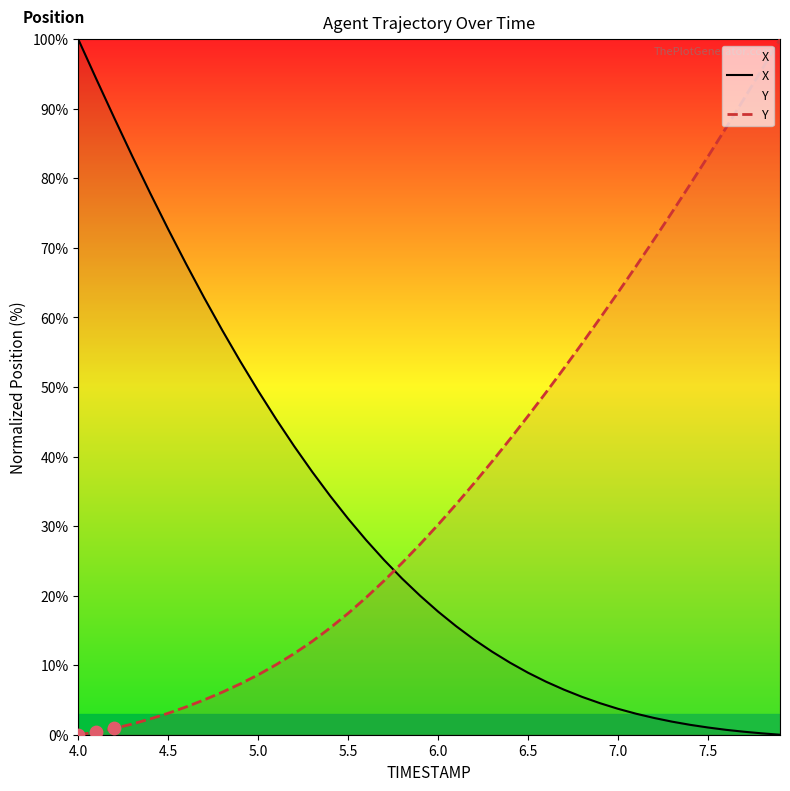

At how many categories does at least one series exceed 85?

7